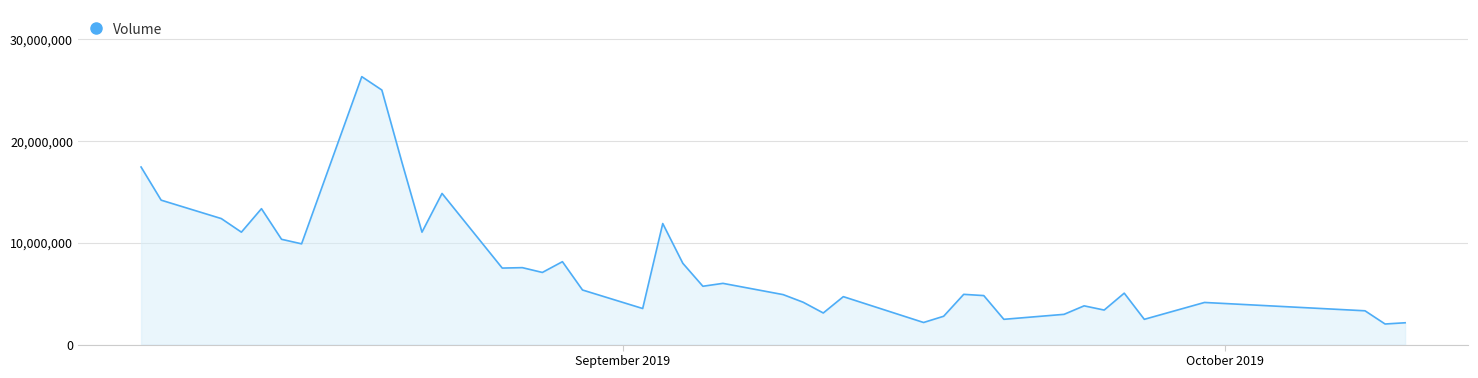

What is the minimum value shown in the chart?

2021085